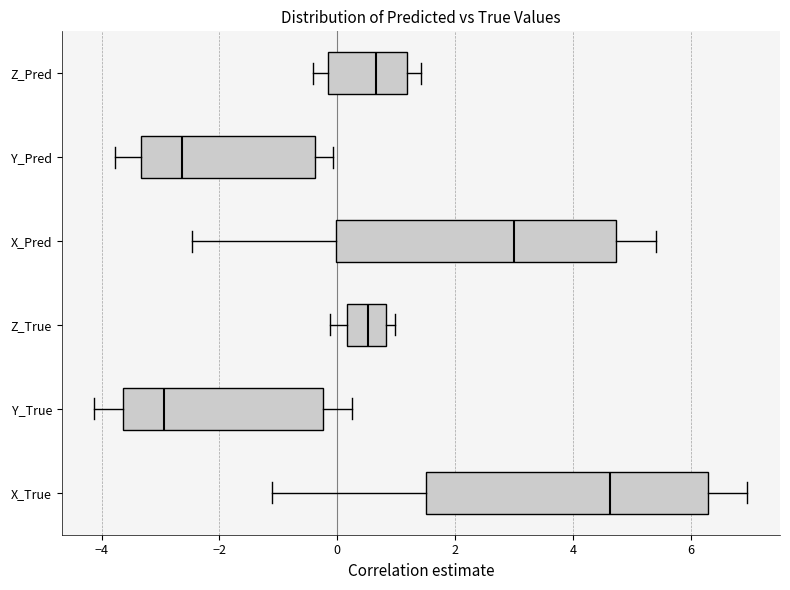

Reading bottom to top, read every box against the x-axis: the position of its median line, the range the box covers, and the ends of its whiskers. The values are not printed on the chart, so give them approximately, as read against the axis.

X_True: median 4.6, box 1.4 to 6.2, whiskers -1.2 to 7.0
Y_True: median -3.0, box -3.6 to -0.2, whiskers -4.2 to 0.2
Z_True: median 0.6, box 0.2 to 0.8, whiskers -0.2 to 1.0
X_Pred: median 3.0, box 0.0 to 4.8, whiskers -2.4 to 5.4
Y_Pred: median -2.6, box -3.4 to -0.4, whiskers -3.8 to 0.0
Z_Pred: median 0.6, box -0.2 to 1.2, whiskers -0.4 to 1.4